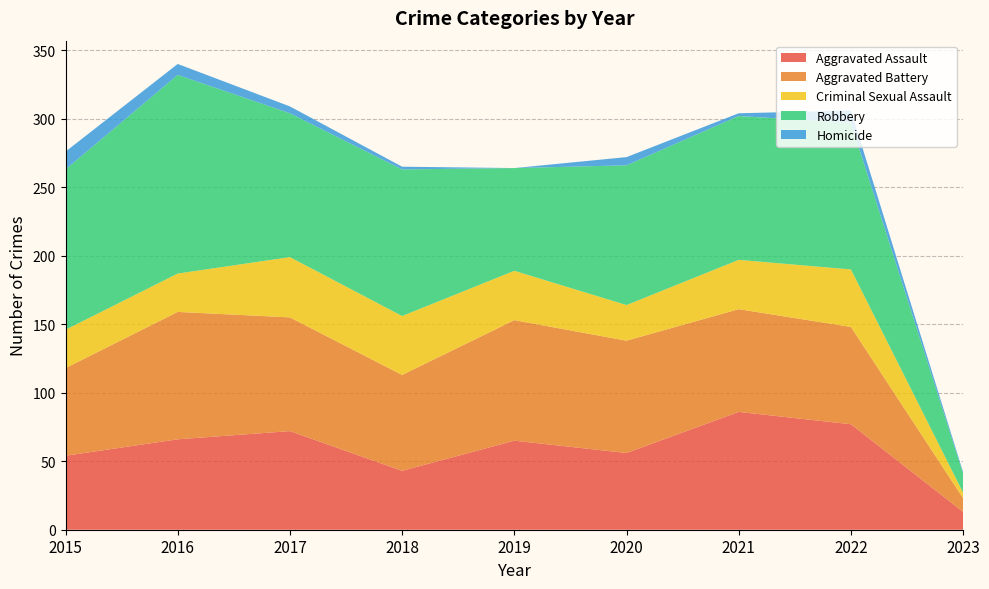

Reading right to left, extract all data points from this chart.

Aggravated Assault: 13	77	86	56	65	43	72	66	54
Aggravated Battery: 10	71	75	82	88	70	83	93	64
Criminal Sexual Assault: 4	42	36	26	36	43	44	28	28
Robbery: 14	107	105	102	75	107	105	145	117
Homicide: 1	9	2	6	0	2	5	8	13